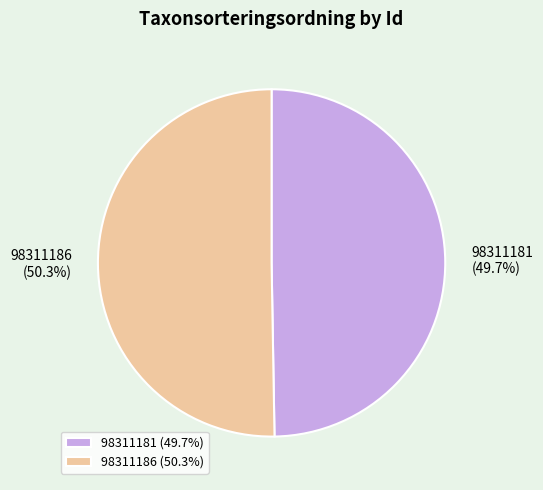

How many slices are in this pie chart?

2